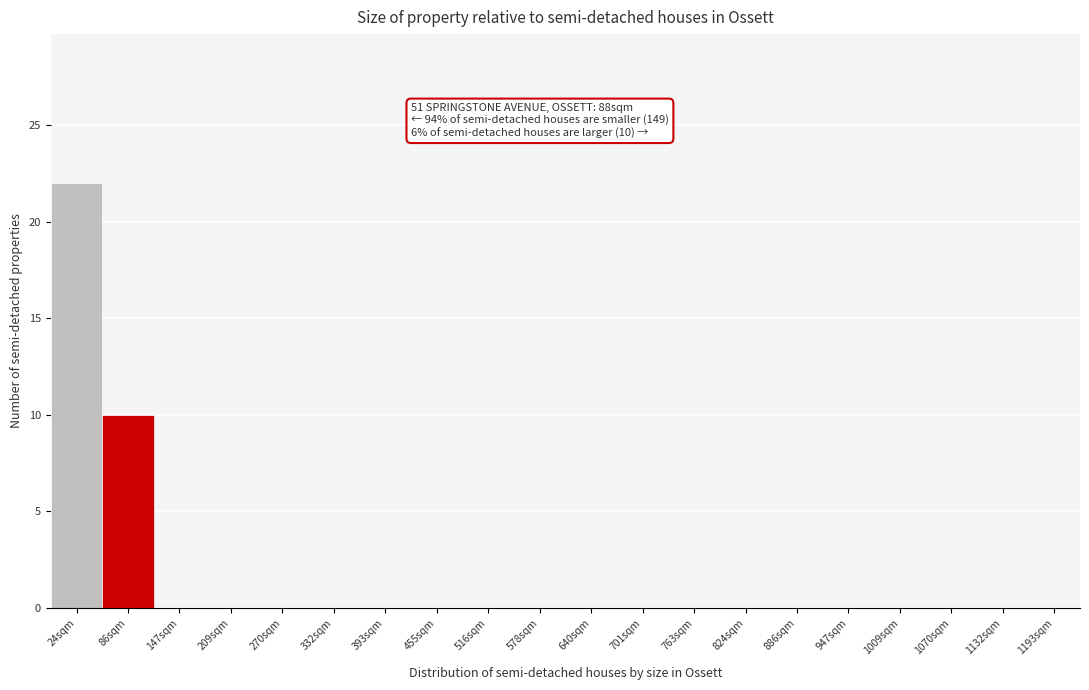

Reading left to right, list all the values displayed in this chart.

24sqm=22	86sqm=10	147sqm=0	209sqm=0	270sqm=0	332sqm=0	393sqm=0	455sqm=0	516sqm=0	578sqm=0	640sqm=0	701sqm=0	763sqm=0	824sqm=0	886sqm=0	947sqm=0	1009sqm=0	1070sqm=0	1132sqm=0	1193sqm=0